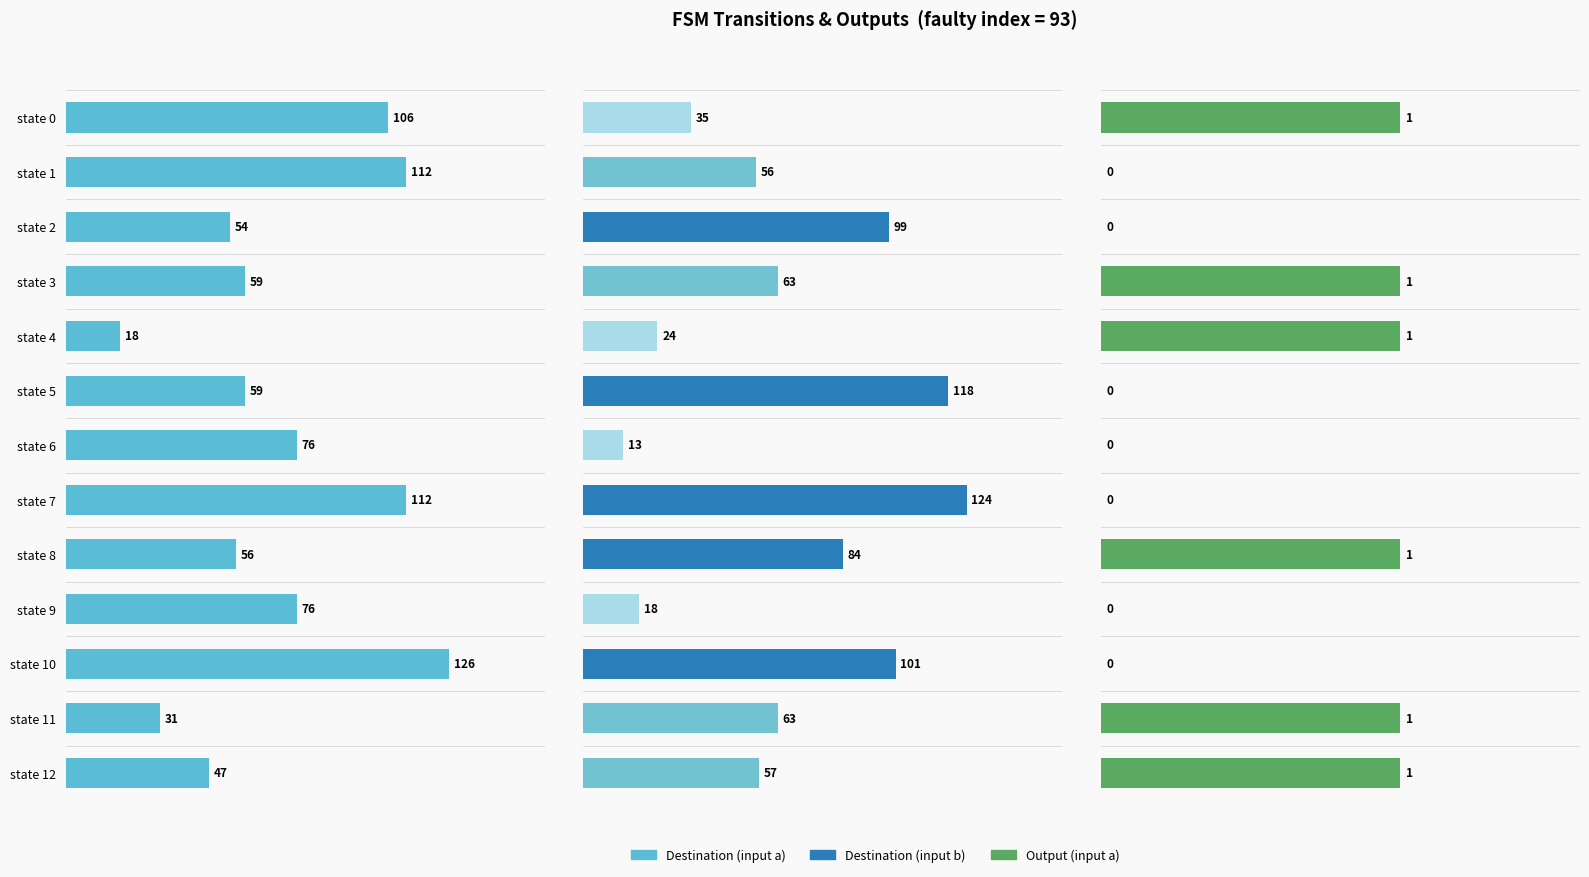

Reading right to left, extract all data points from this chart.

Destination (input a): 47	31	126	76	56	112	76	59	18	59	54	112	106
Destination (input b): 57	63	101	18	84	124	13	118	24	63	99	56	35
Output (input a): 1	1	0	0	1	0	0	0	1	1	0	0	1